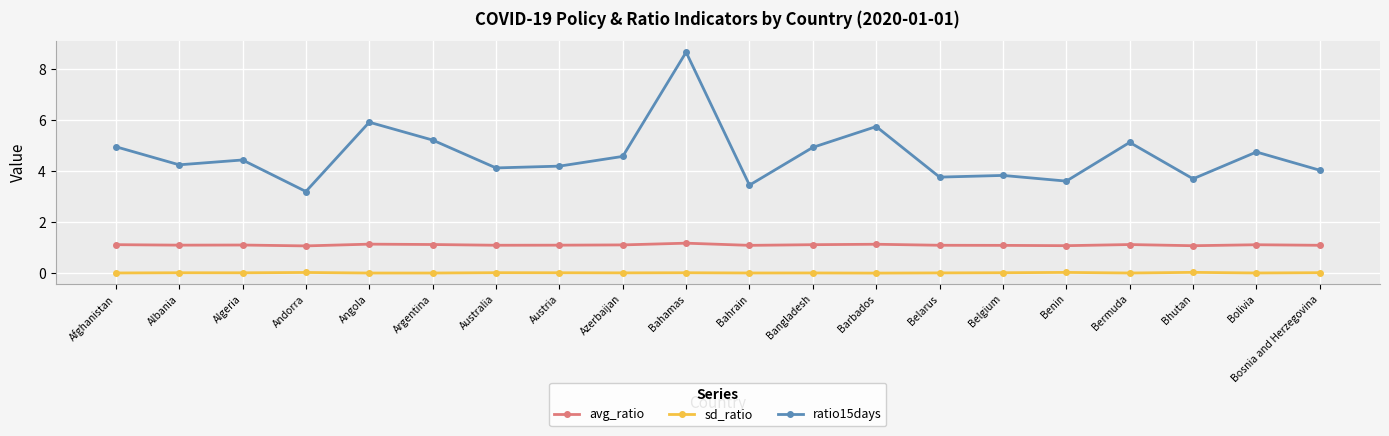

Count the number of categories in the chart.

20